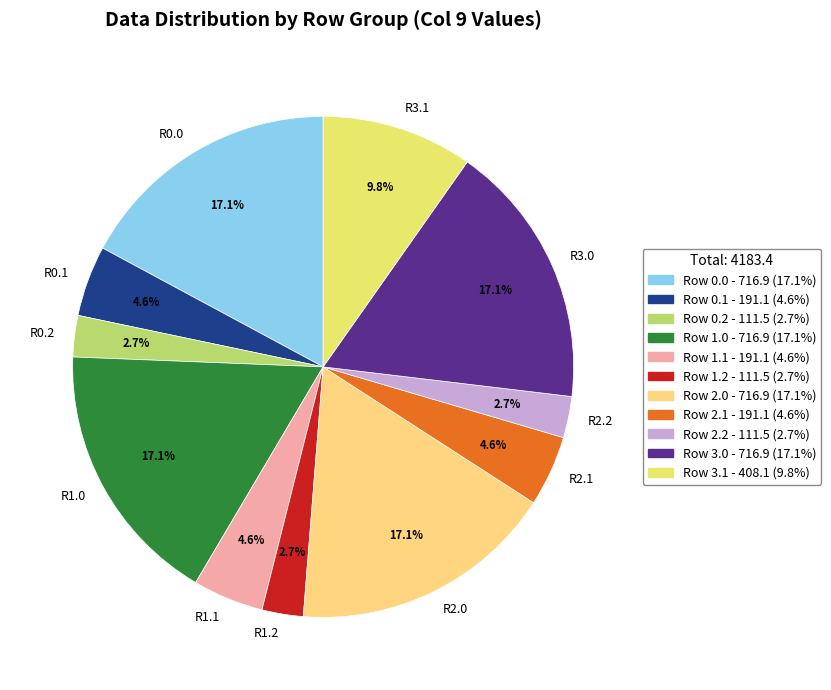

Do R3.1 and R1.1 together represent more than half of the pie?

No